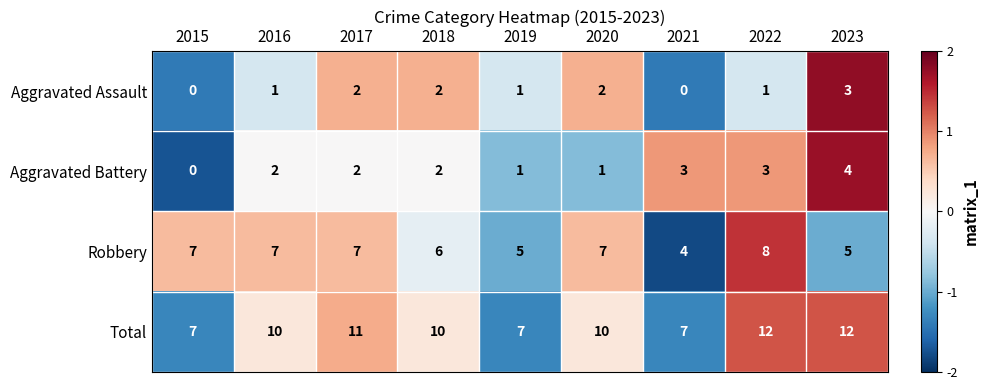

The Robbery series shows -0.5 at 2021. True or false?

False